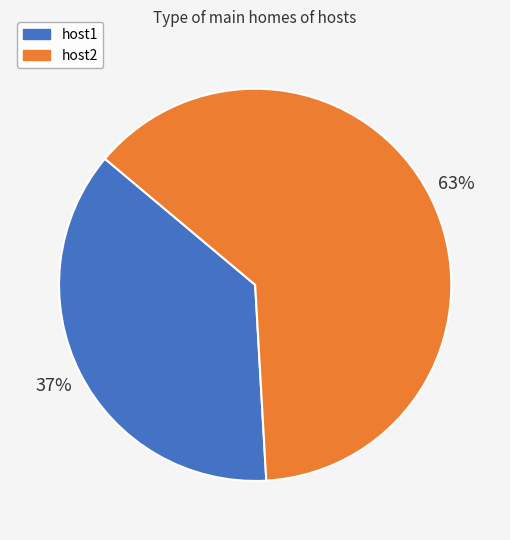

Combined, do host2 and host1 account for over 50%?

Yes